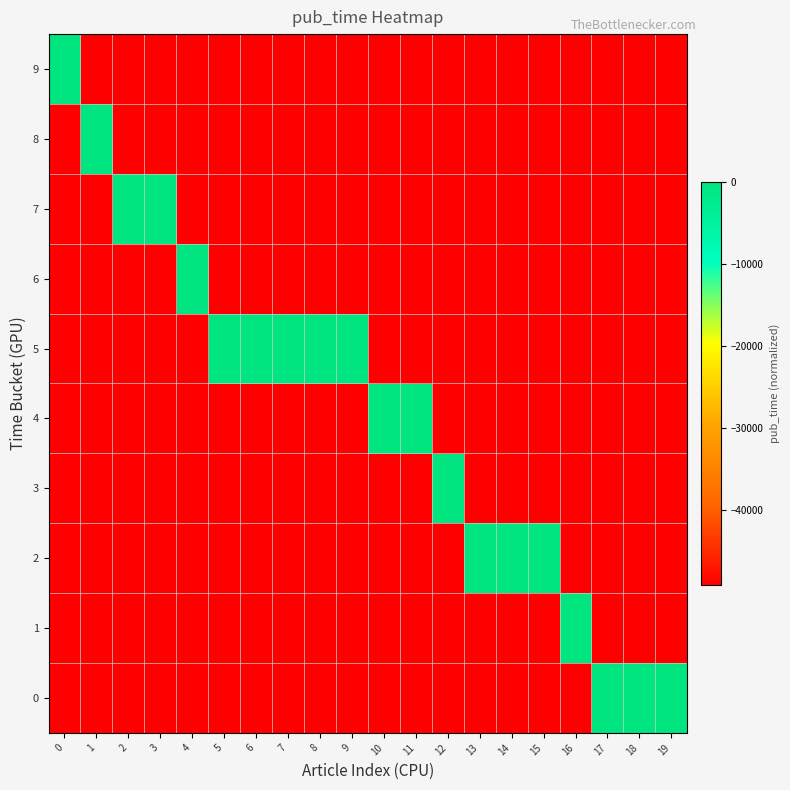

What is the total value across all series at 12?

-442725.0